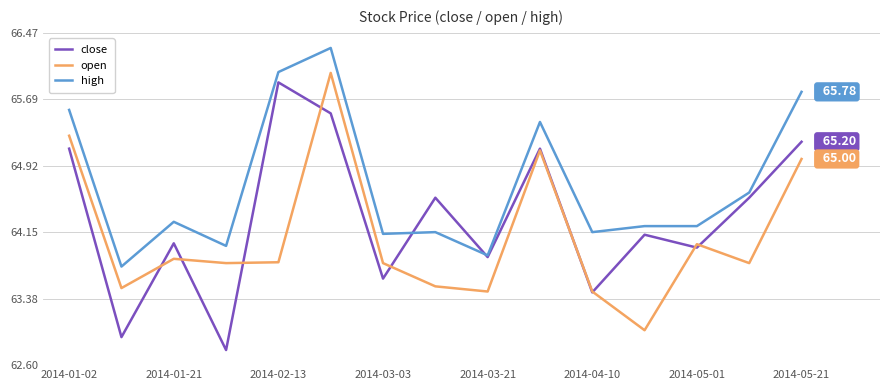

Which series has the largest total across all categories?

high